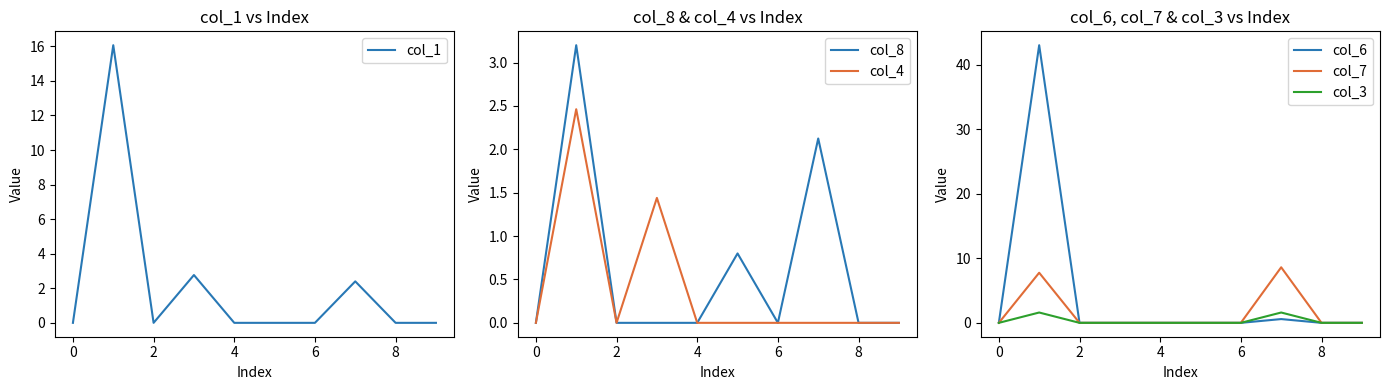

What is the maximum value for col_6?

43.0